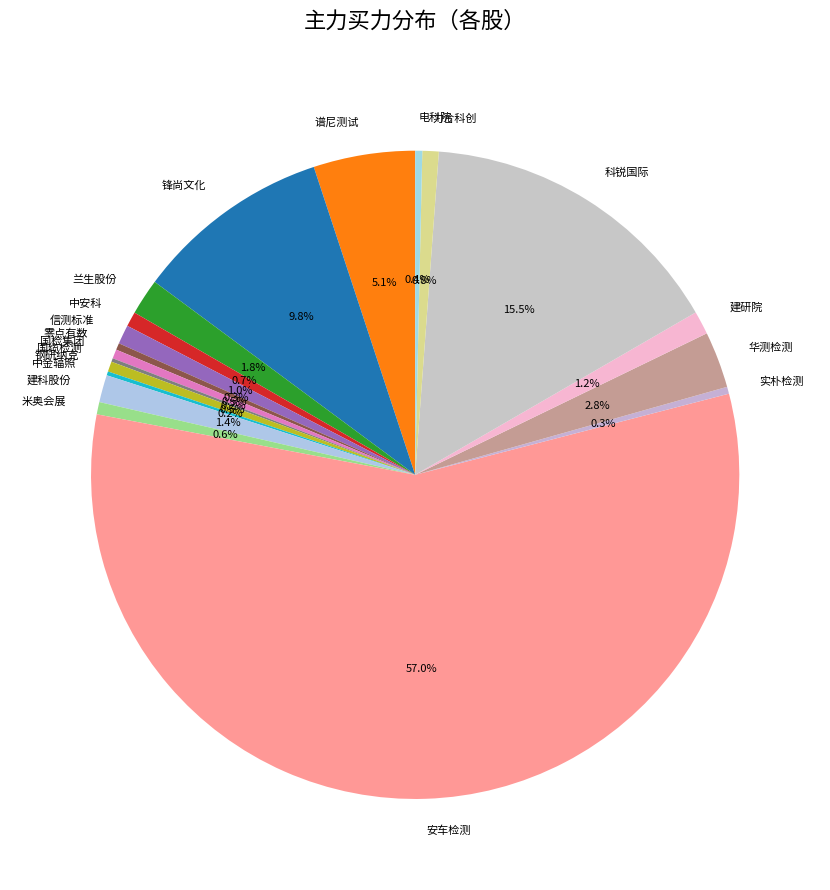

What percentage is NOT represented by 电科院?

99.6%